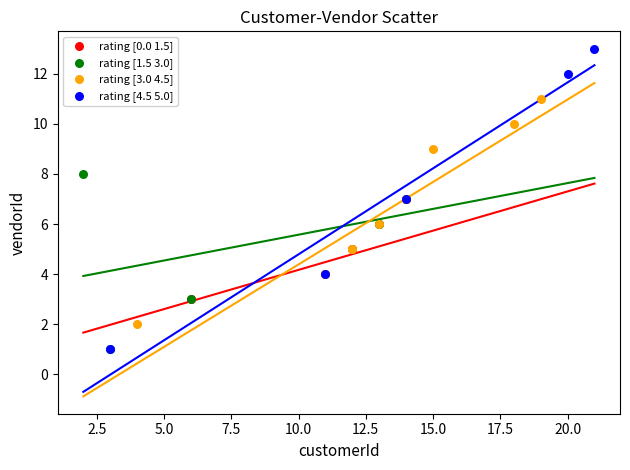

Which series contains the highest Y value?

rating [4.5 5.0]